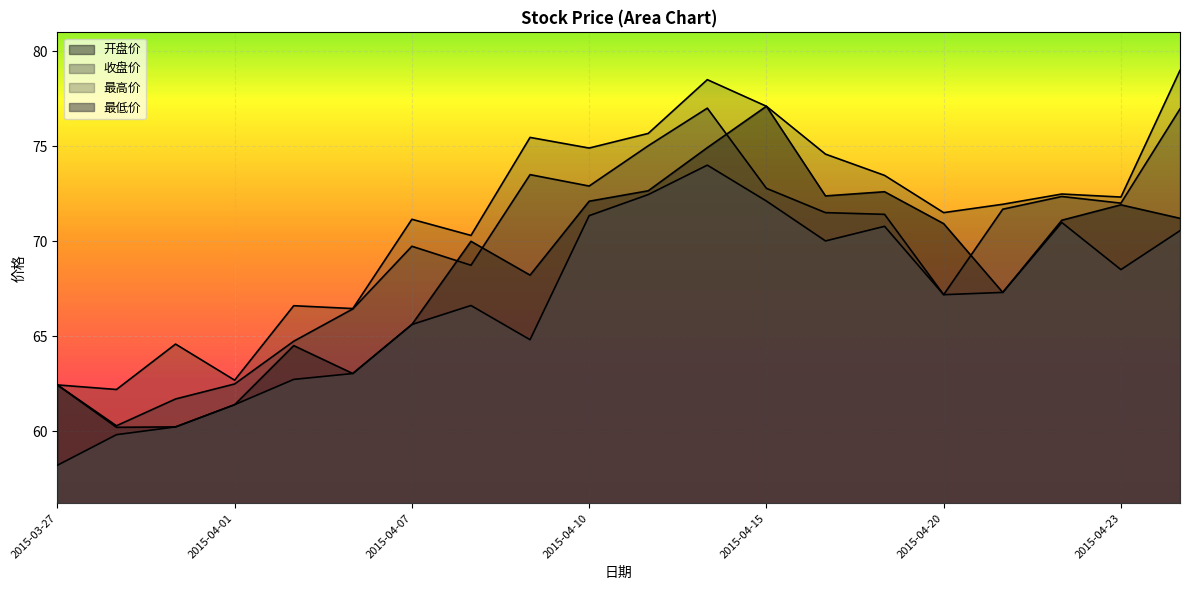

What value does the 最低价 series have at 2015-04-16?

70.0